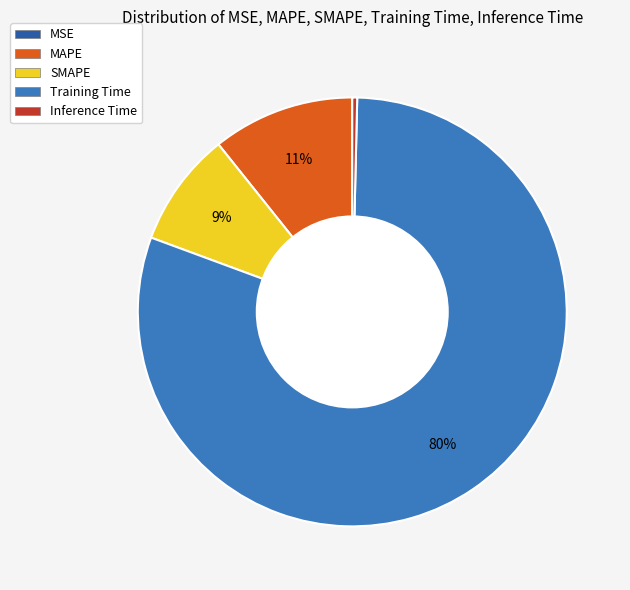

Does Training Time account for over 50% of the chart?

Yes